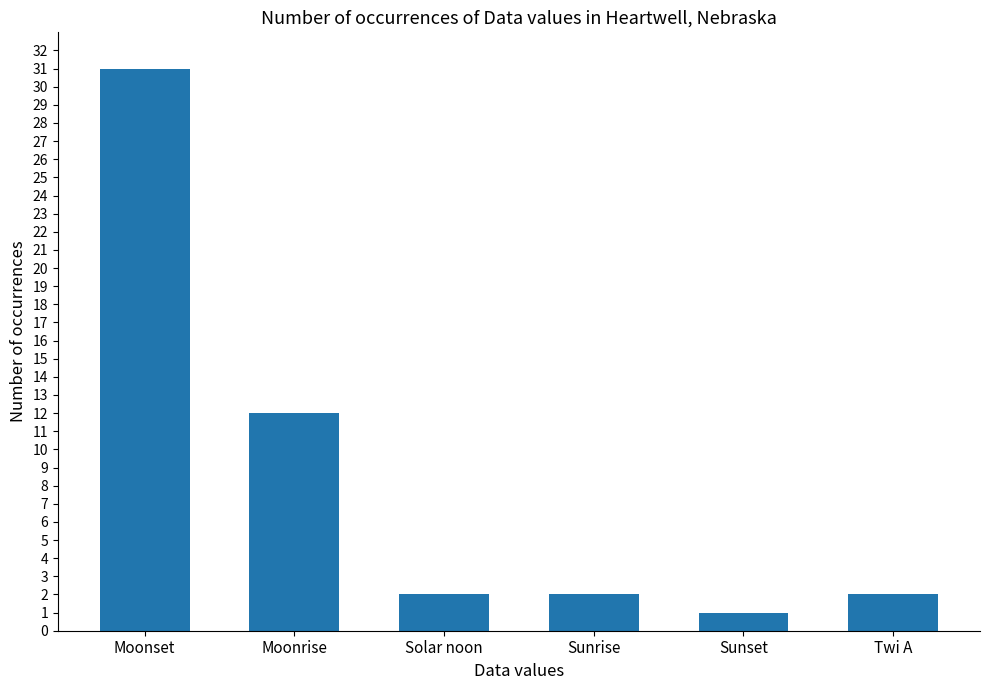

What is the value of the 2nd bar from the left?

12